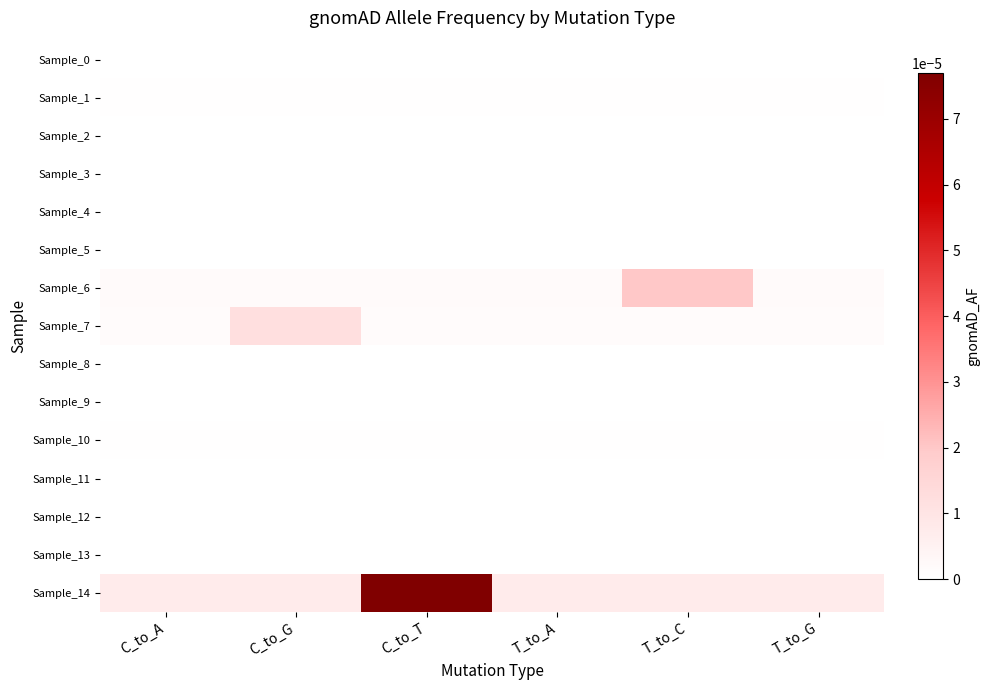

Count the number of categories in the chart.

6